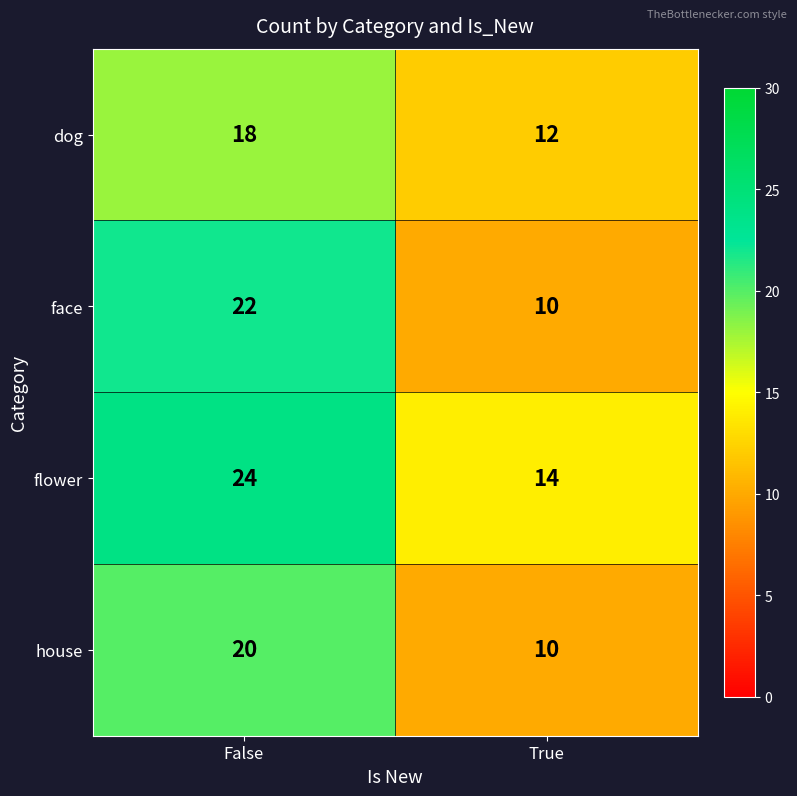

Reading left to right, list all the values displayed in this chart.

dog: 18	12
face: 22	10
flower: 24	14
house: 20	10